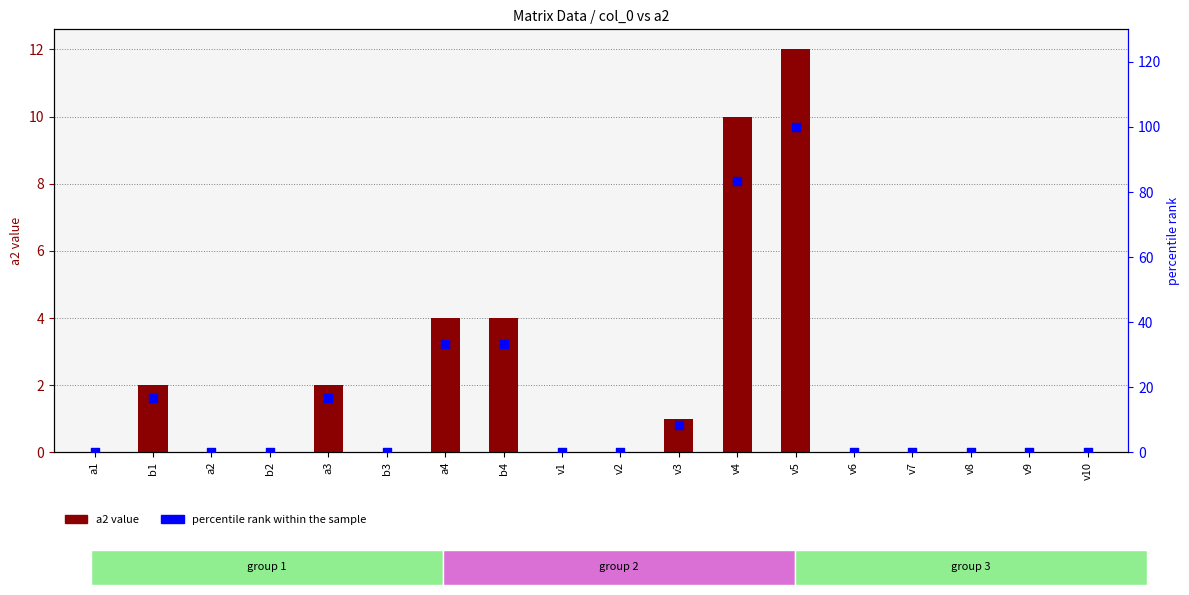

Which series reaches the maximum Y coordinate?

percentile rank within the sample